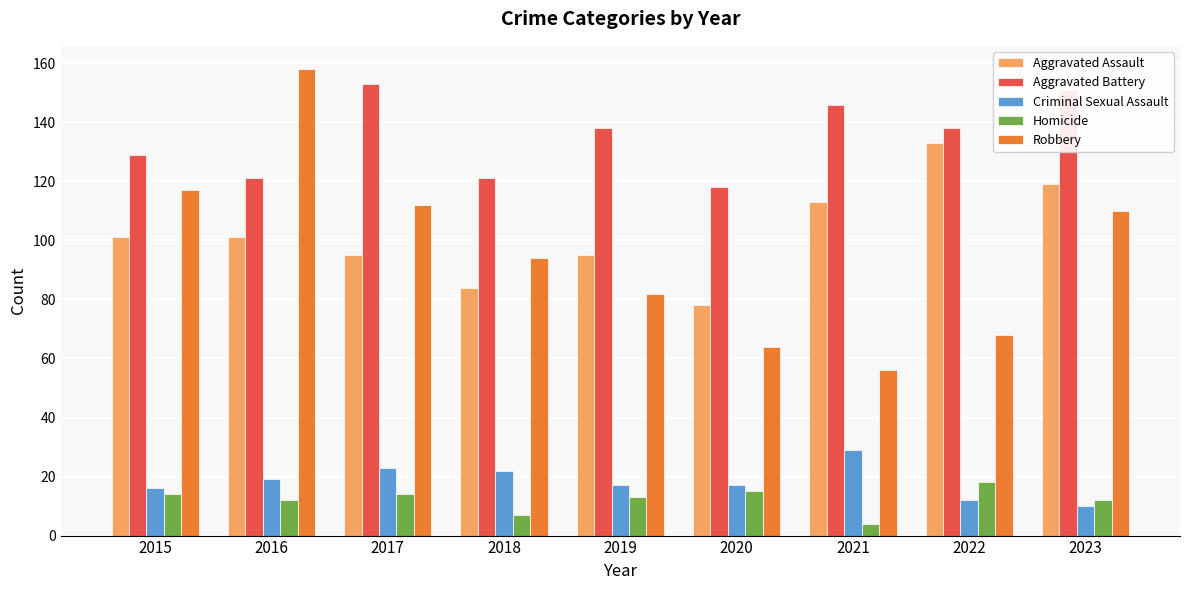

Rank the series by their maximum value, from highest to lowest.

Robbery, Aggravated Battery, Aggravated Assault, Criminal Sexual Assault, Homicide